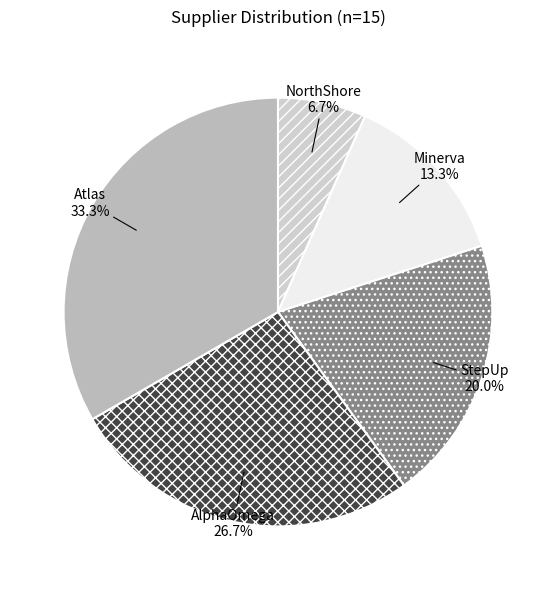

Do NorthShore and StepUp together represent more than half of the pie?

No